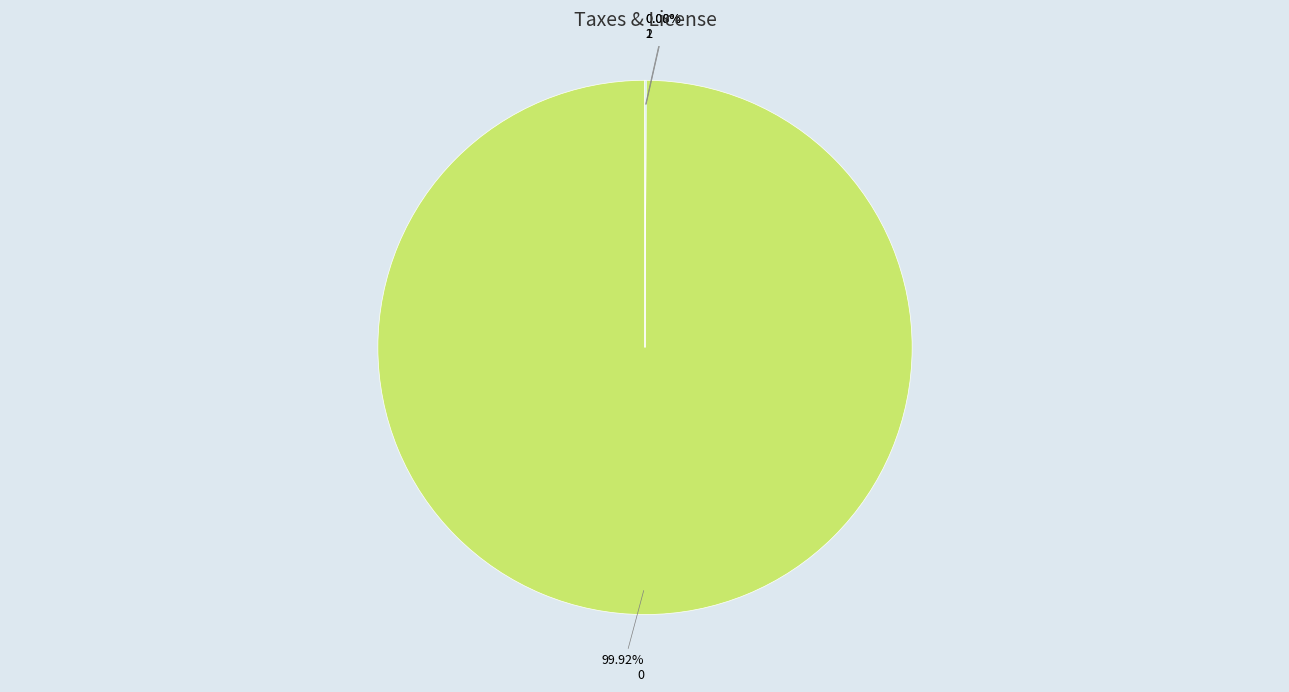

Is there any slice that represents more than half of the pie?

Yes